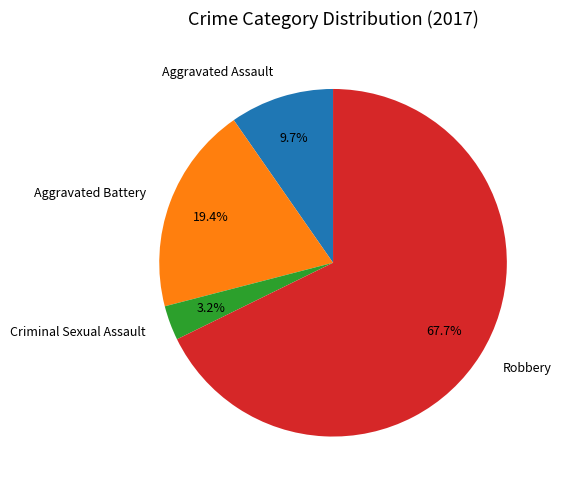

Count the number of slices in the pie.

4